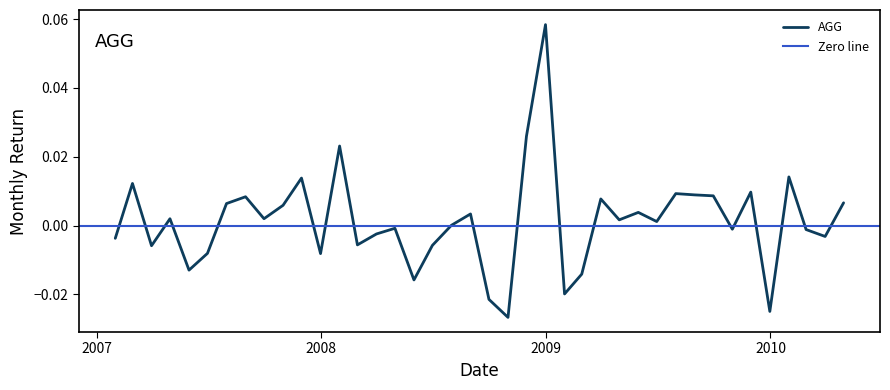

Where does the data first go above 0?

2007